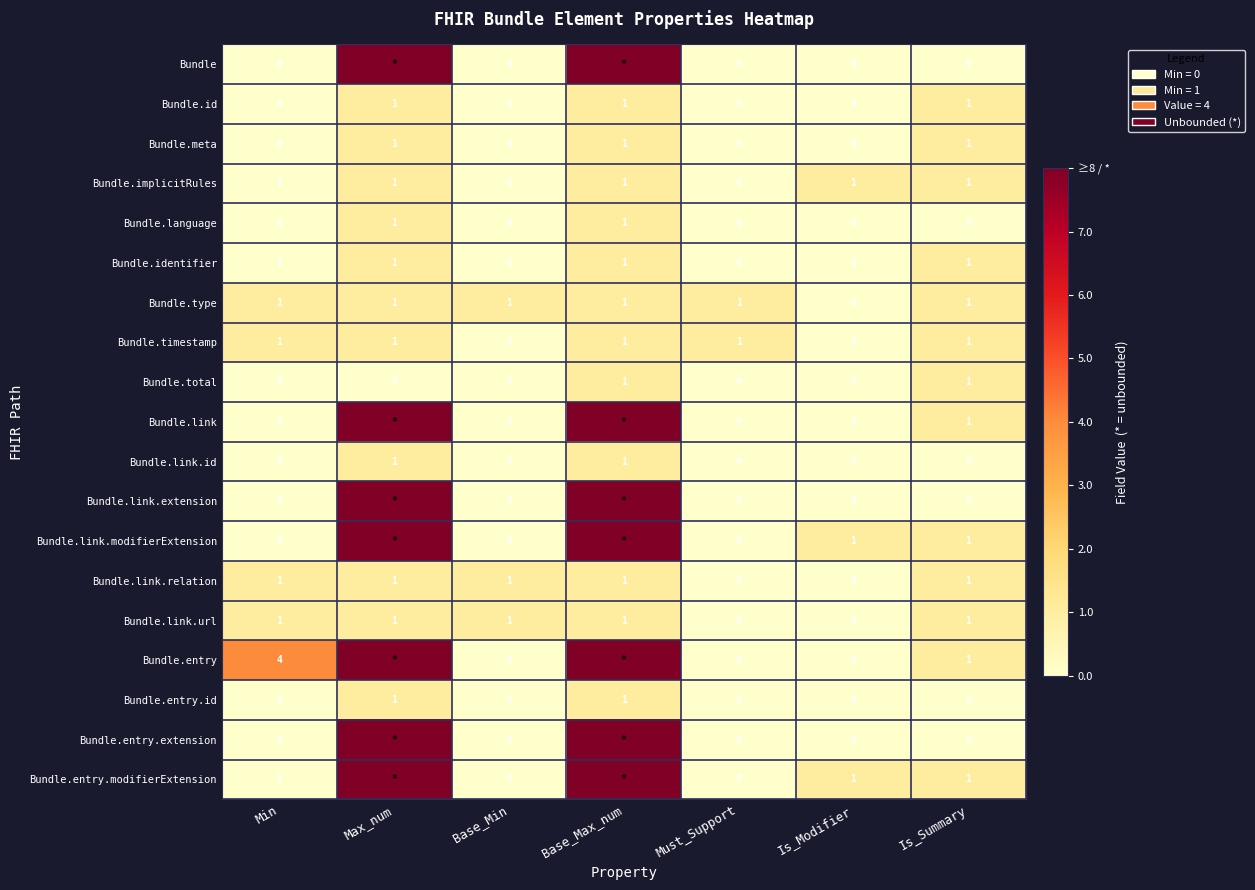

Count the Bundle.id values in the range 0 to 1.

7